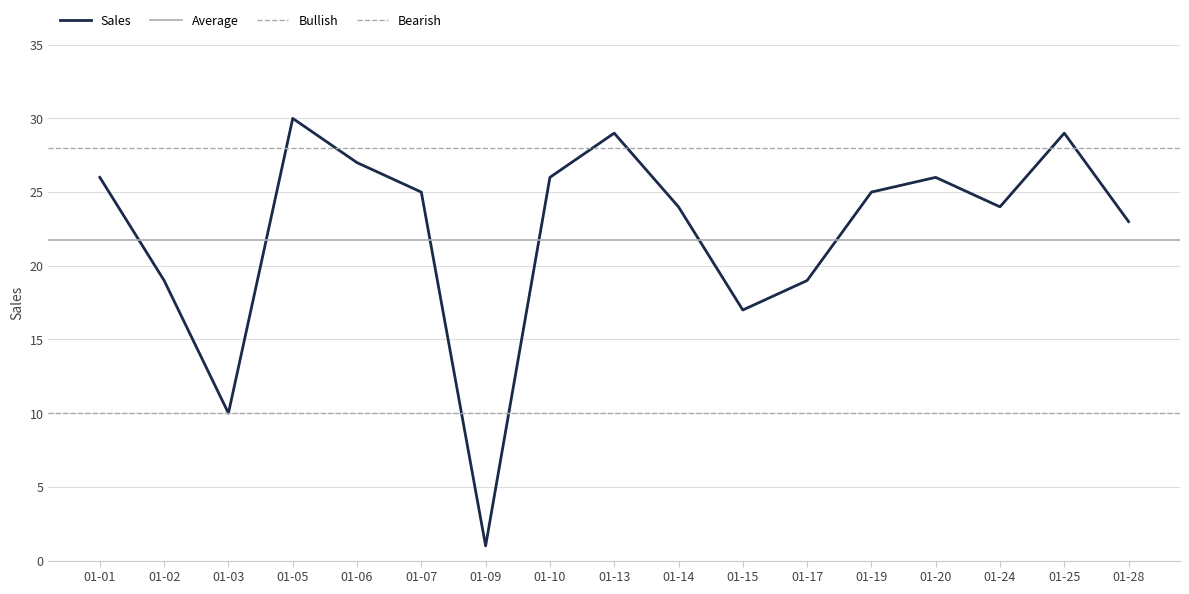

True or false: there are more than 1 points higher than both neighbors.

True